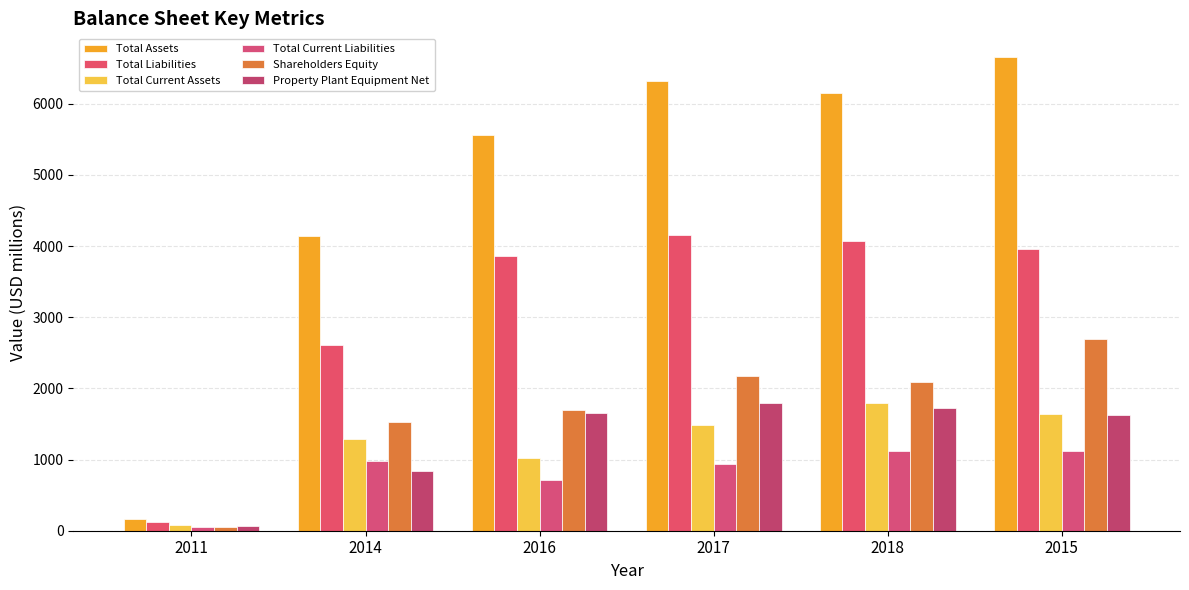

What is the maximum value for Total Current Assets?

1800